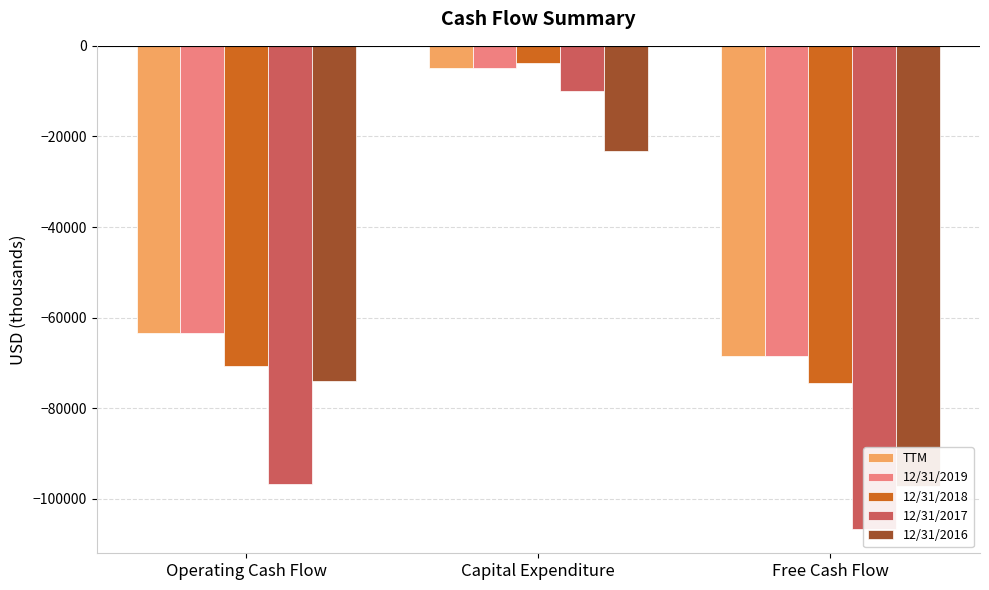

What is the spread (max minus min) of values at Operating Cash Flow?

33348